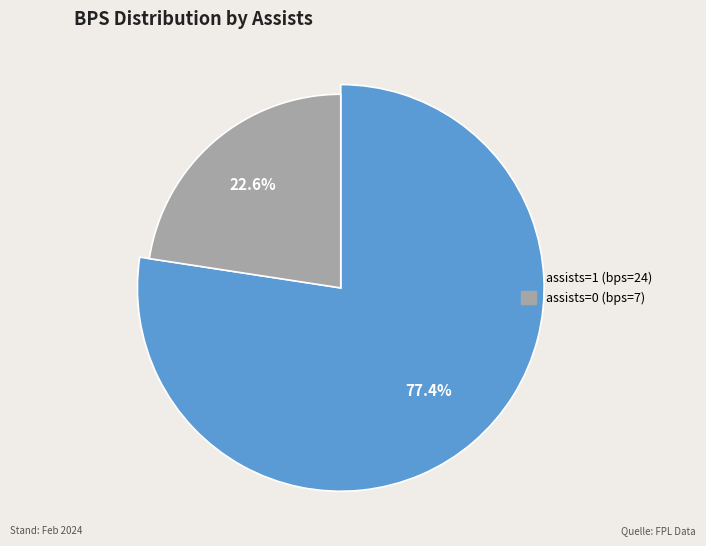

Is it true that assists=0 (bps=7) is 23% of the pie?

True